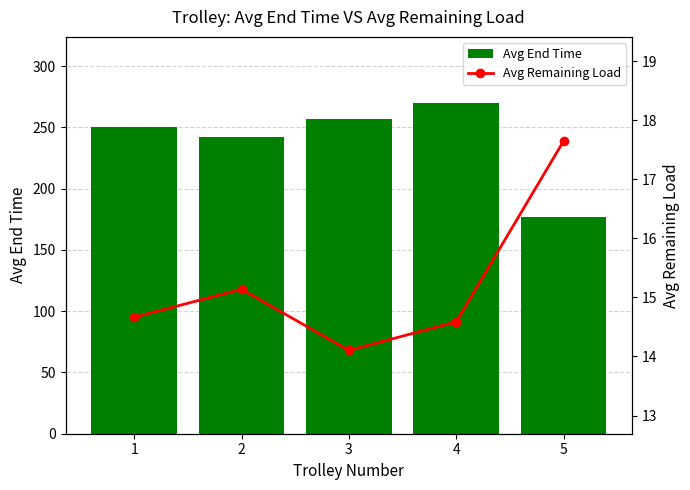

What is the difference between the Avg Remaining Load values at 1 and 2?

0.5